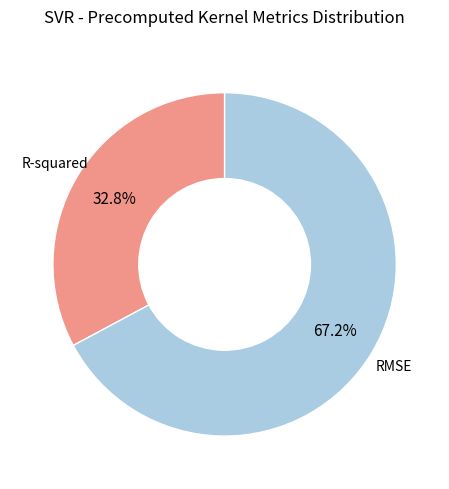

Is there any slice that represents more than half of the pie?

Yes